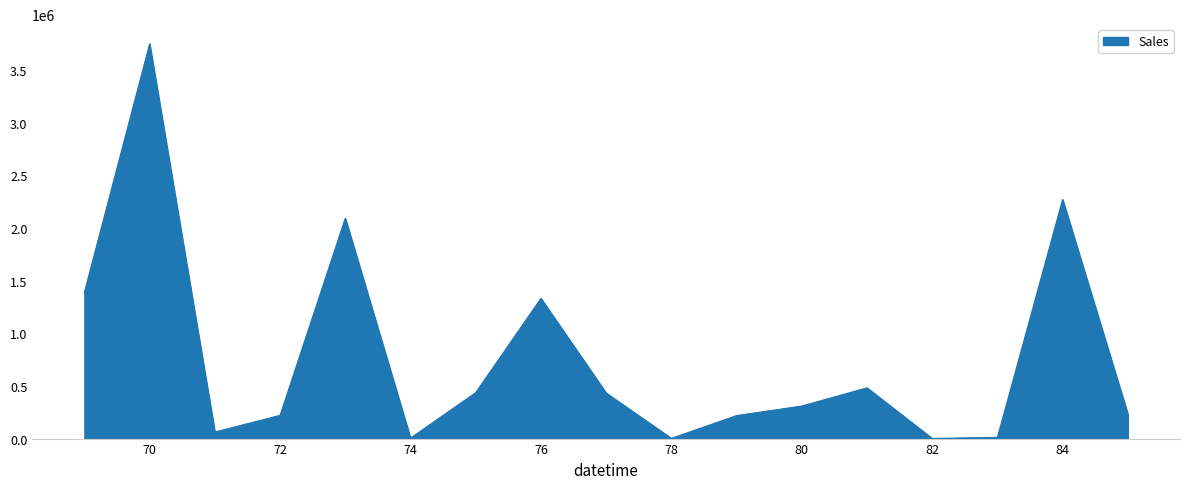

What is the difference between the maximum and minimum values?

3746982